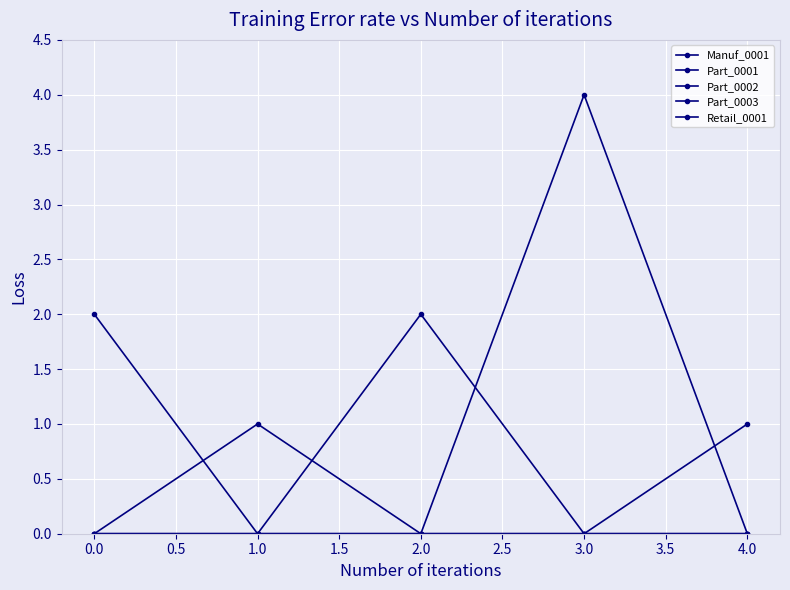

List the series in order of their peak value, highest first.

Part_0003, Manuf_0001, Part_0002, Part_0001, Retail_0001